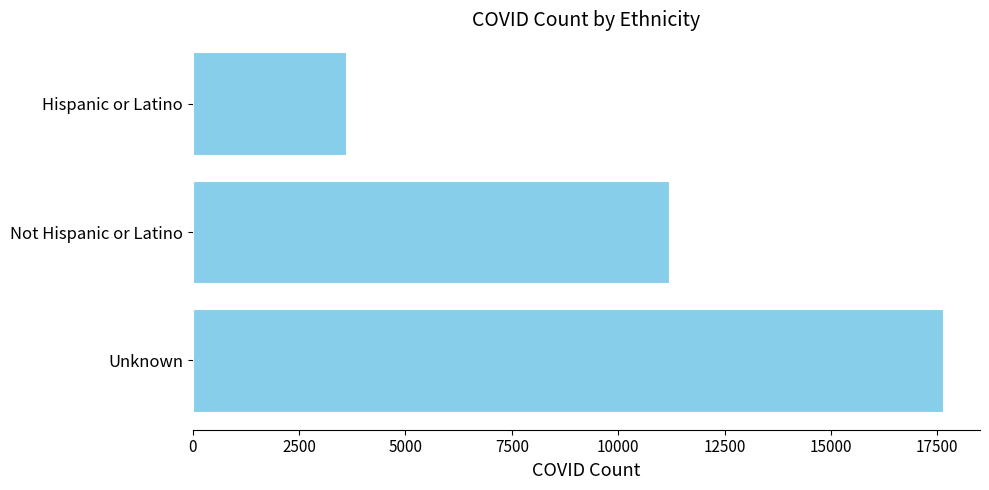

How many values are between 3612 and 17623?

3